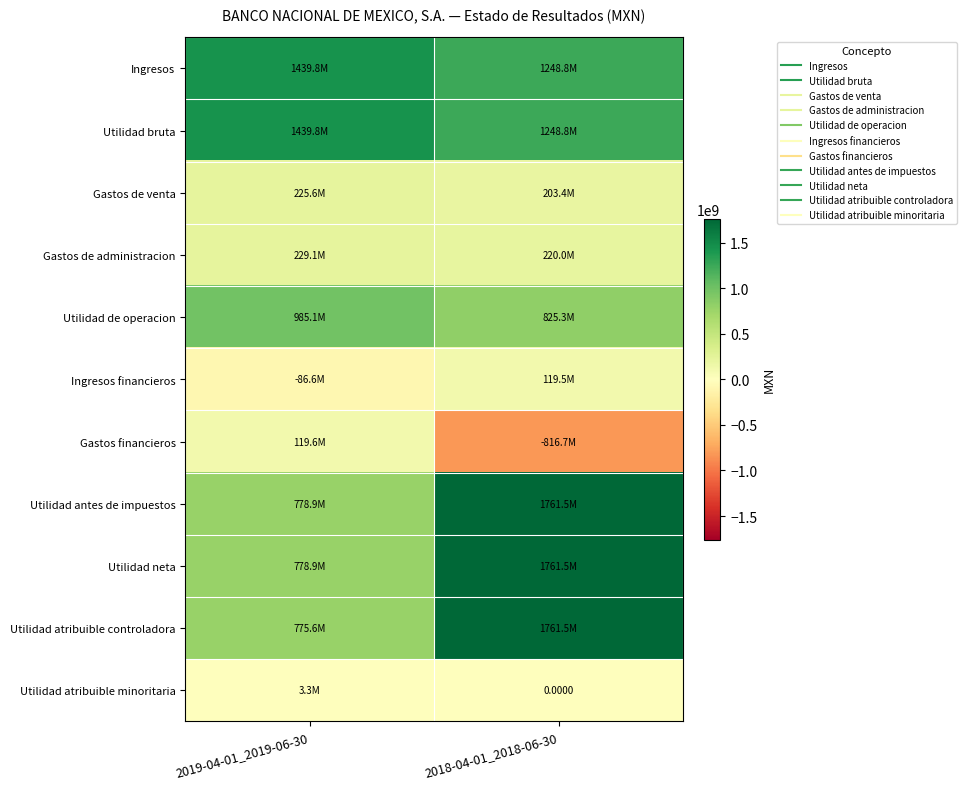

What is the average value of the Gastos de administracion series?

224548500